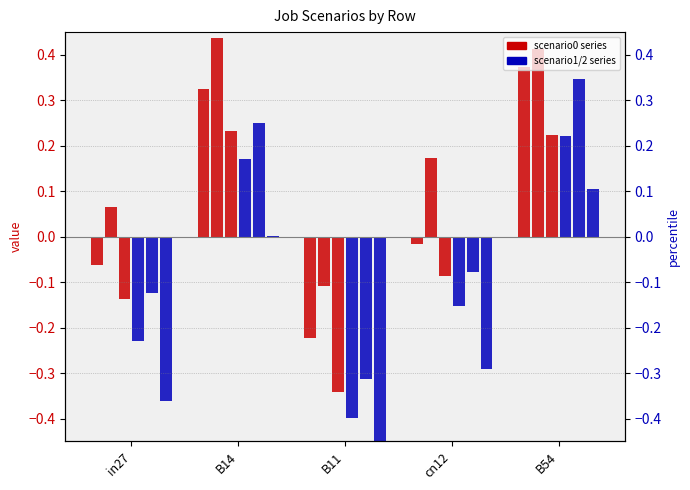

Which has a higher value, in27 or B14?

B14